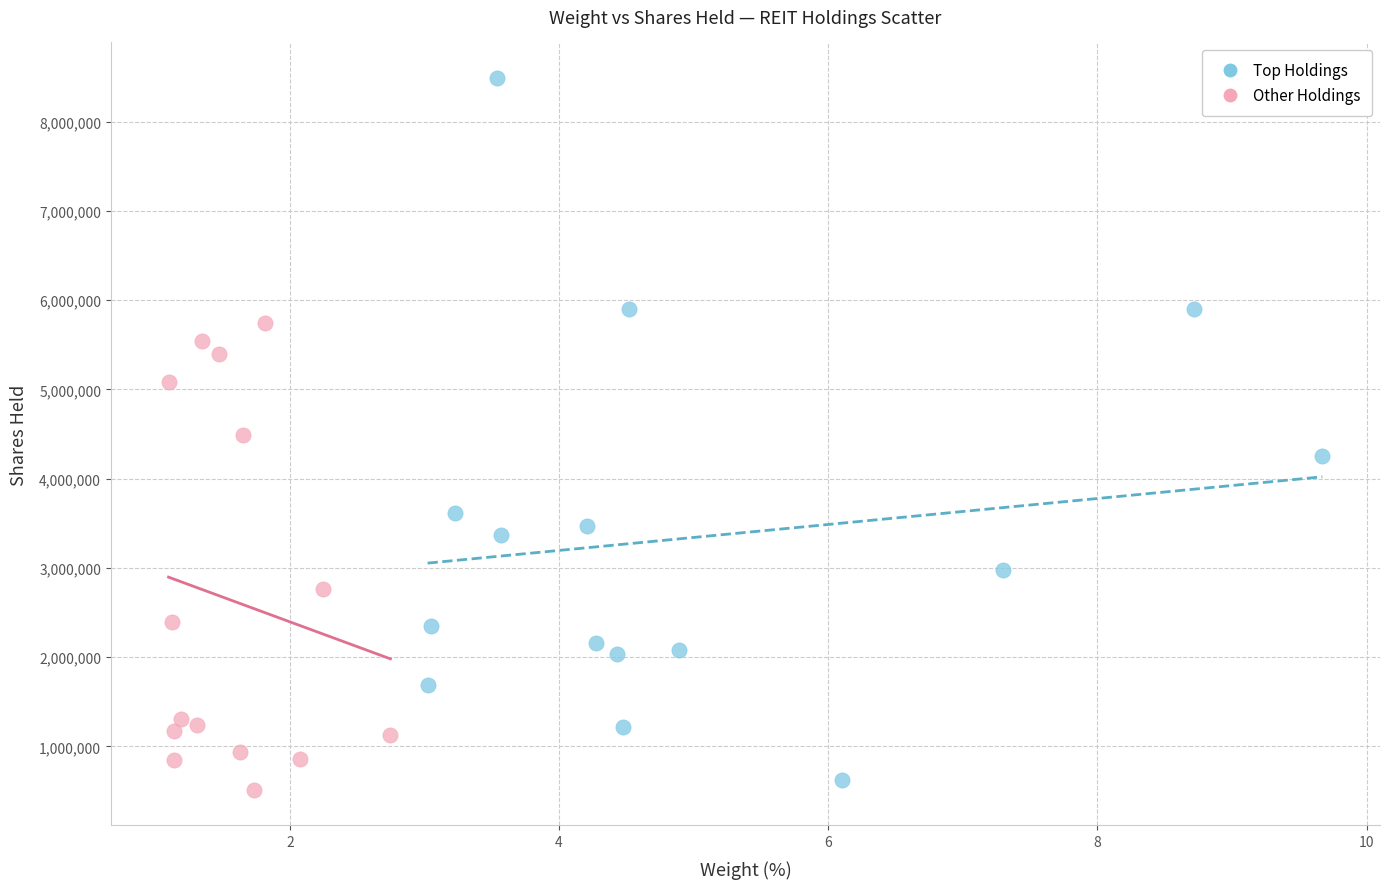

Which series contains the highest Y value?

Top Holdings